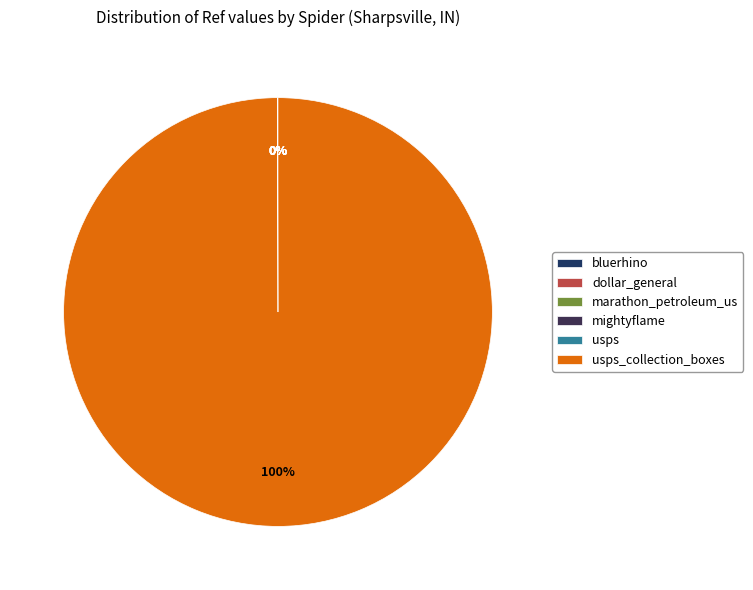

Which category has the smallest portion of the pie?

mightyflame